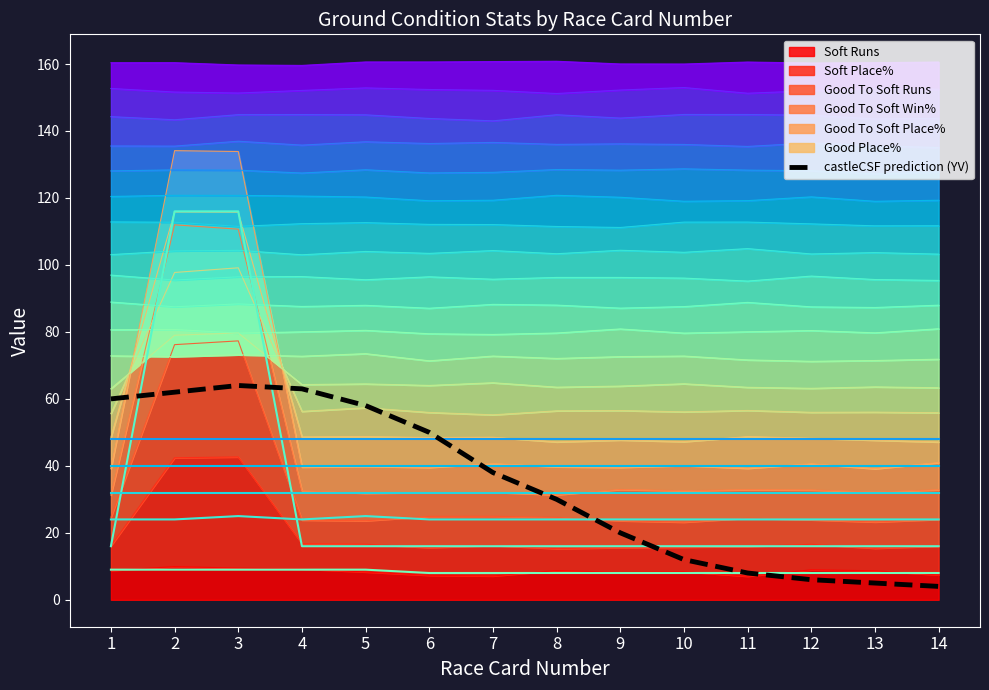

What is the spread (max minus min) of values at 7?

16